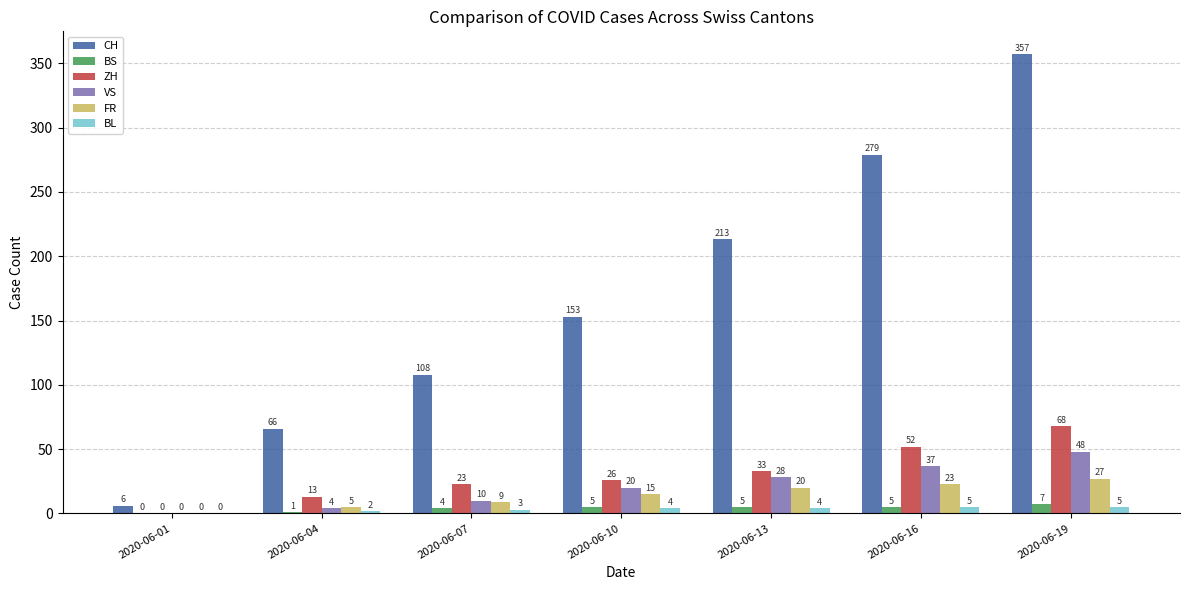

What is the average value of the CH series?

169